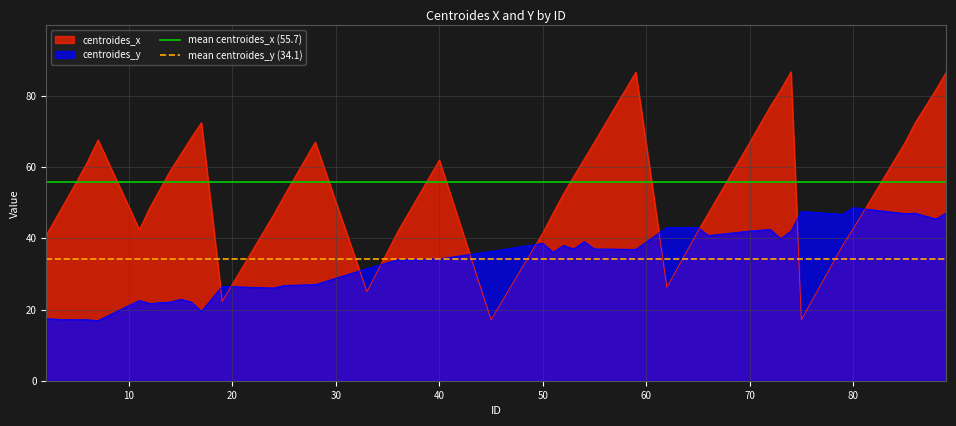

How many times do centroides_x and centroides_y cross each other?

10